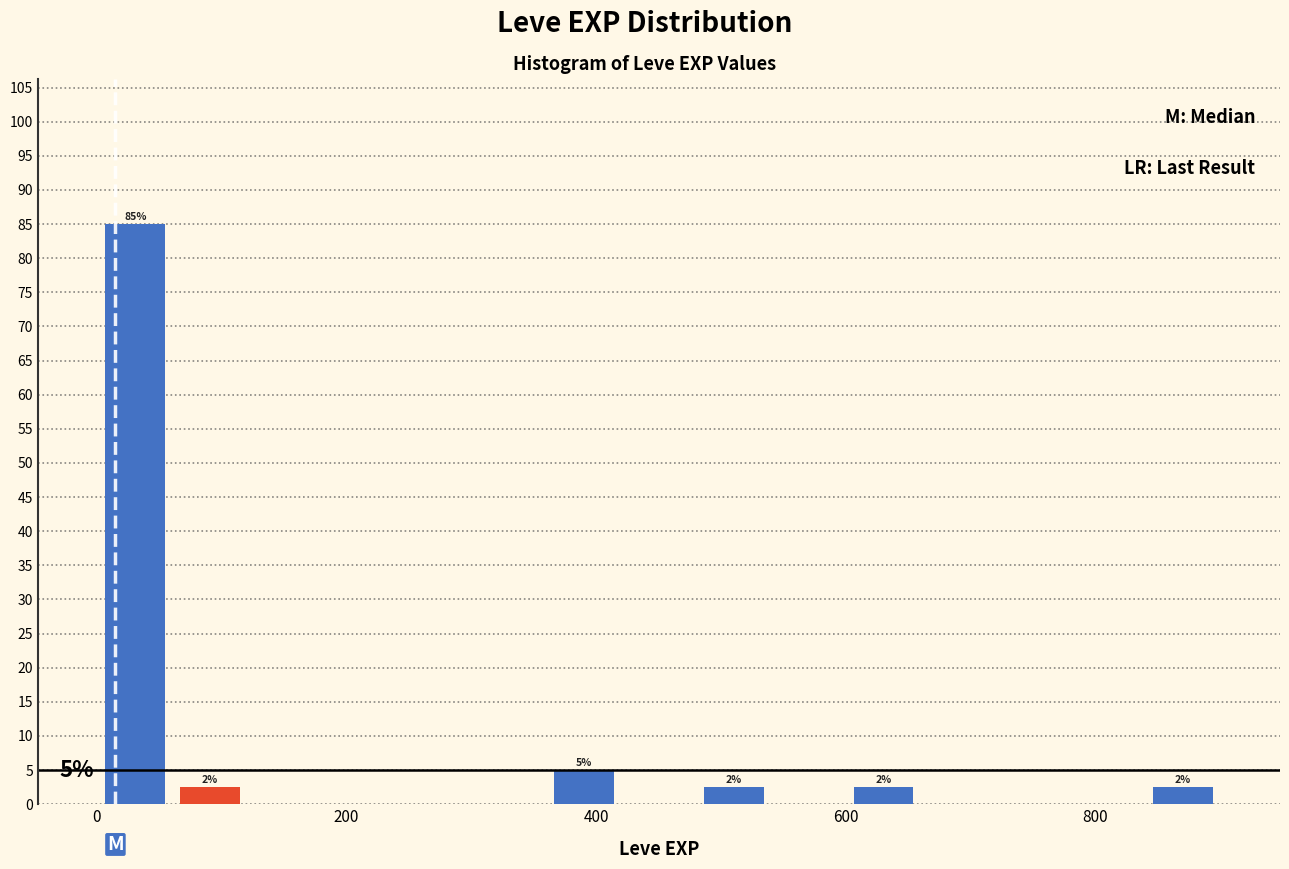

Around what value on the x-axis is the tallest bar? Give the approximate position of its centre, as read against the axis.

40